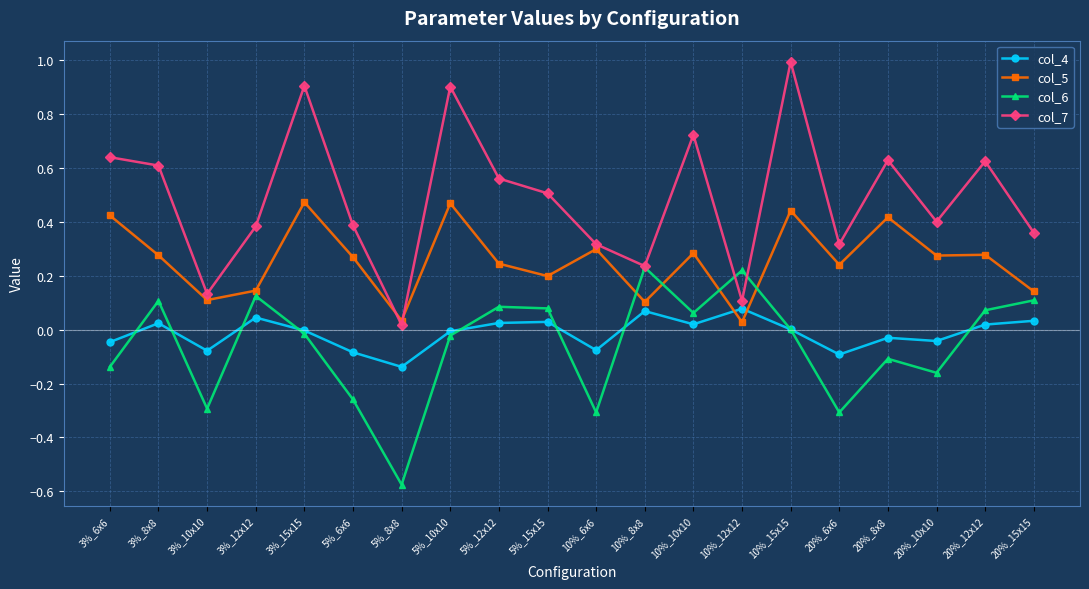

Is the value of col_4 at 3%_6x6 greater than the value of col_6 at 5%_15x15?

No